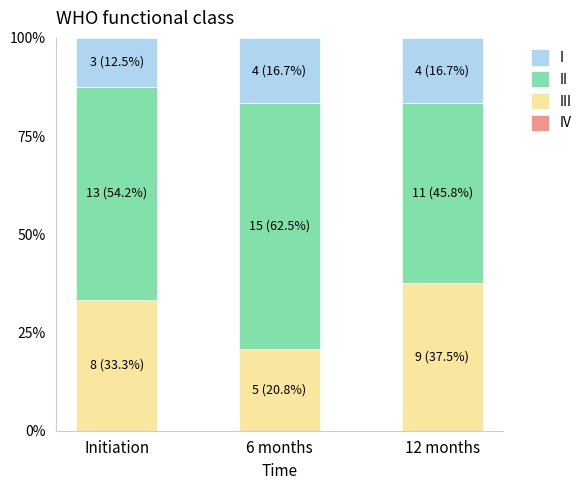

What is the total value across all series at Initiation?

100.0